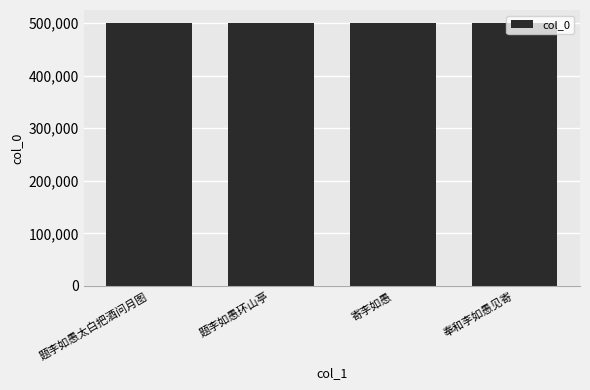

What is the smallest value displayed?

499443